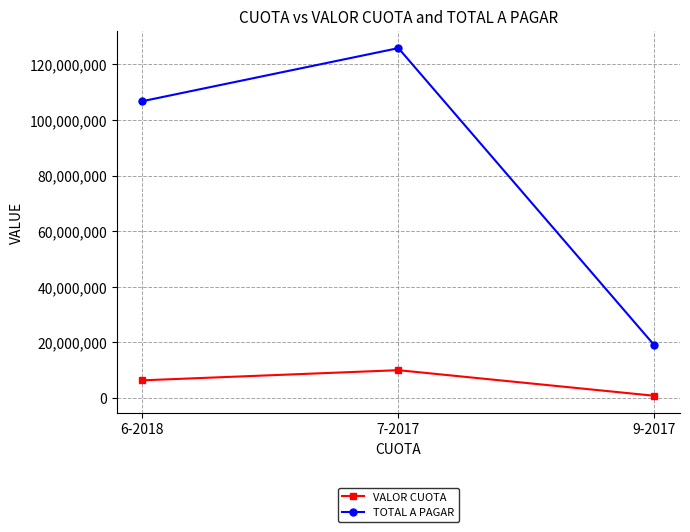

Which label corresponds to the smallest value in the chart?

9-2017